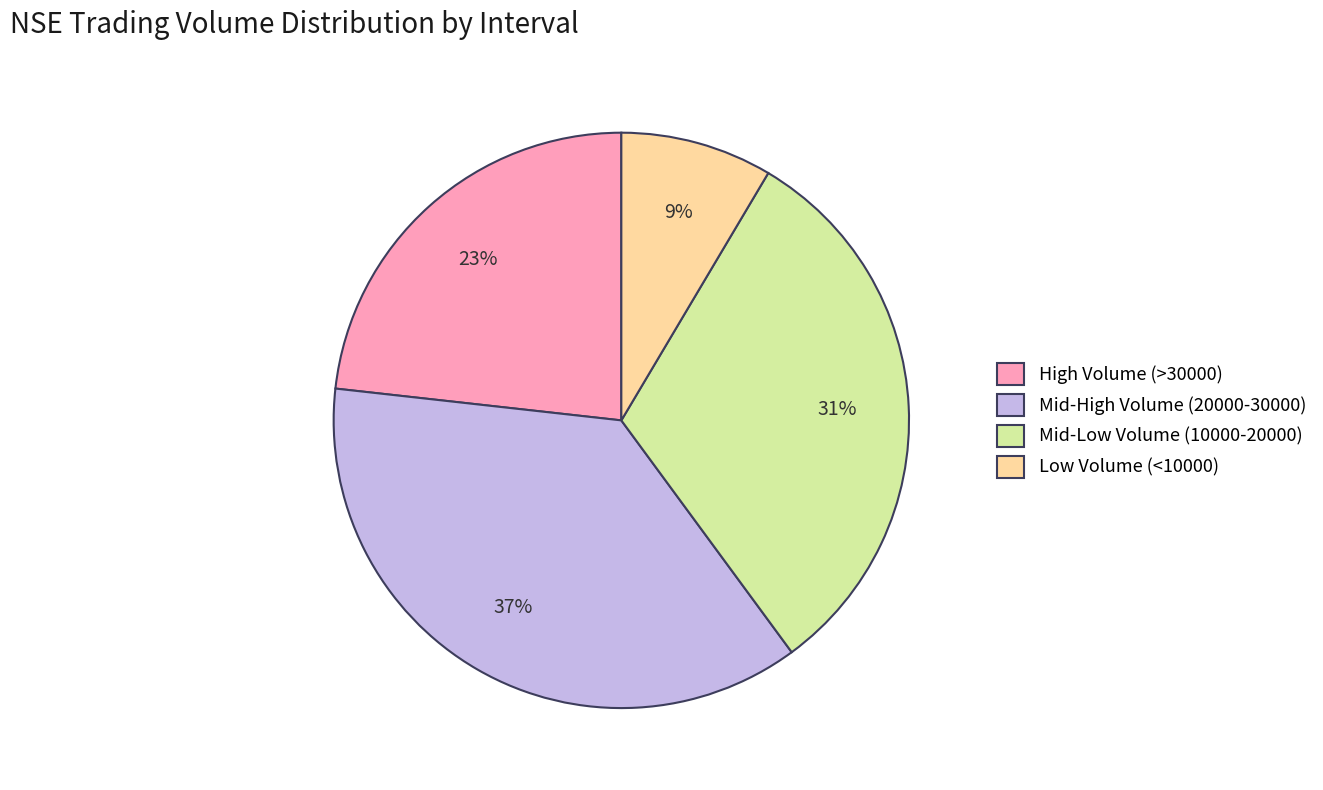

How many slices are in this pie chart?

4